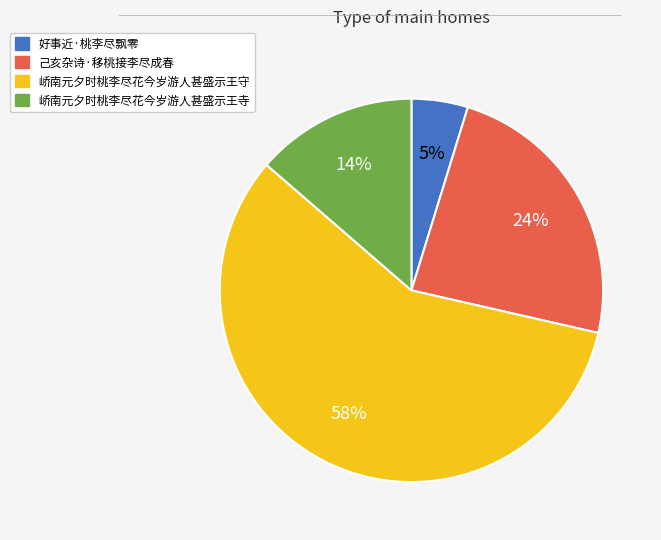

What is the majority slice?

峤南元夕时桃李尽花今岁游人甚盛示王守